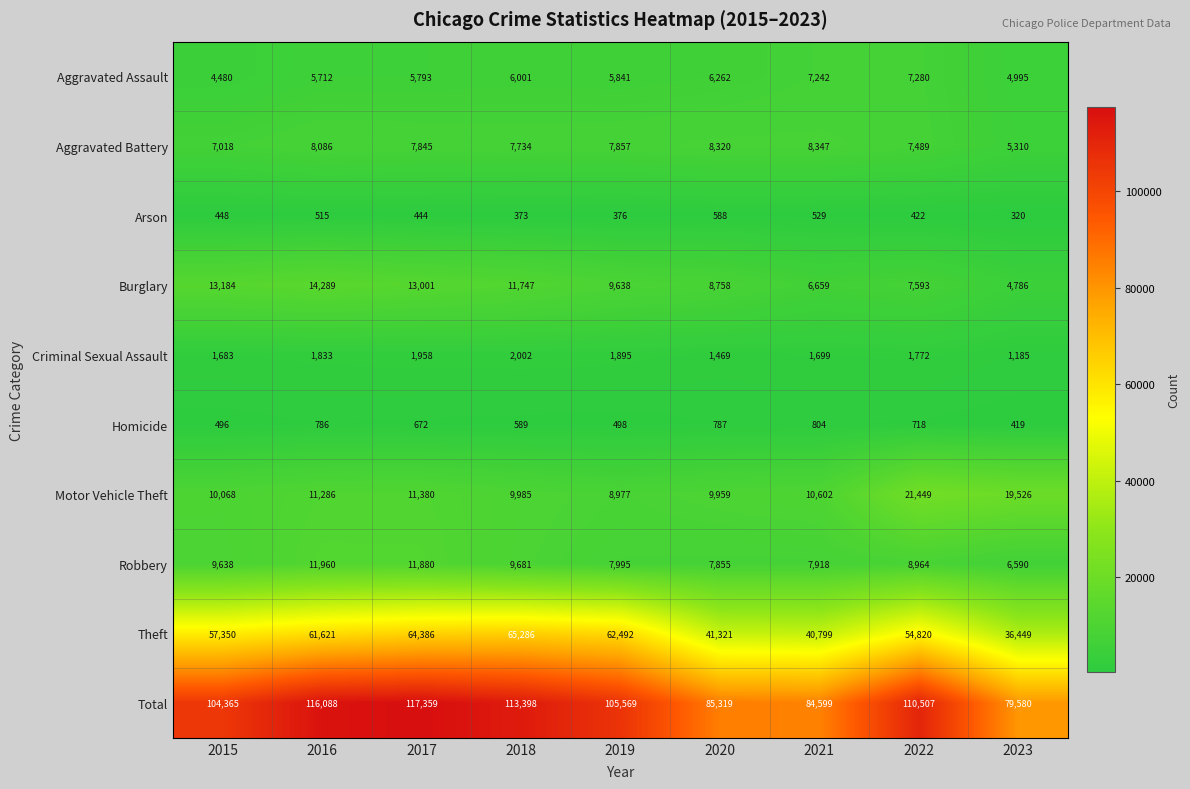

Rank the series at 2022 from lowest to highest value.

Arson, Homicide, Criminal Sexual Assault, Aggravated Assault, Aggravated Battery, Burglary, Robbery, Motor Vehicle Theft, Theft, Total